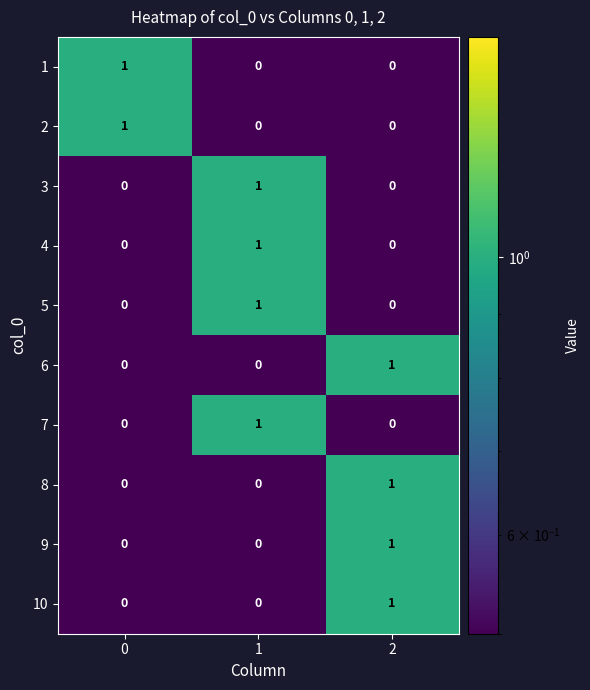

What is the spread (max minus min) of values at 2?

1